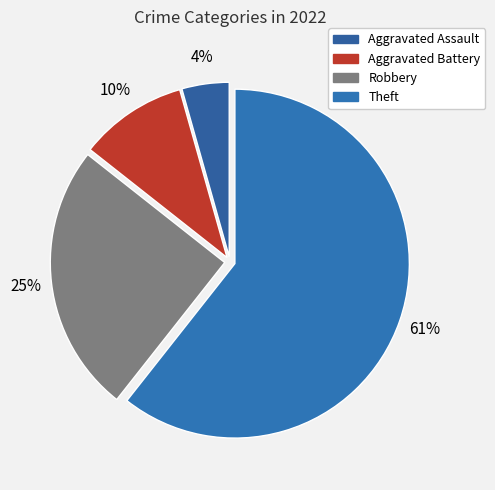

Between Aggravated Assault and Aggravated Battery, which is larger?

Aggravated Battery